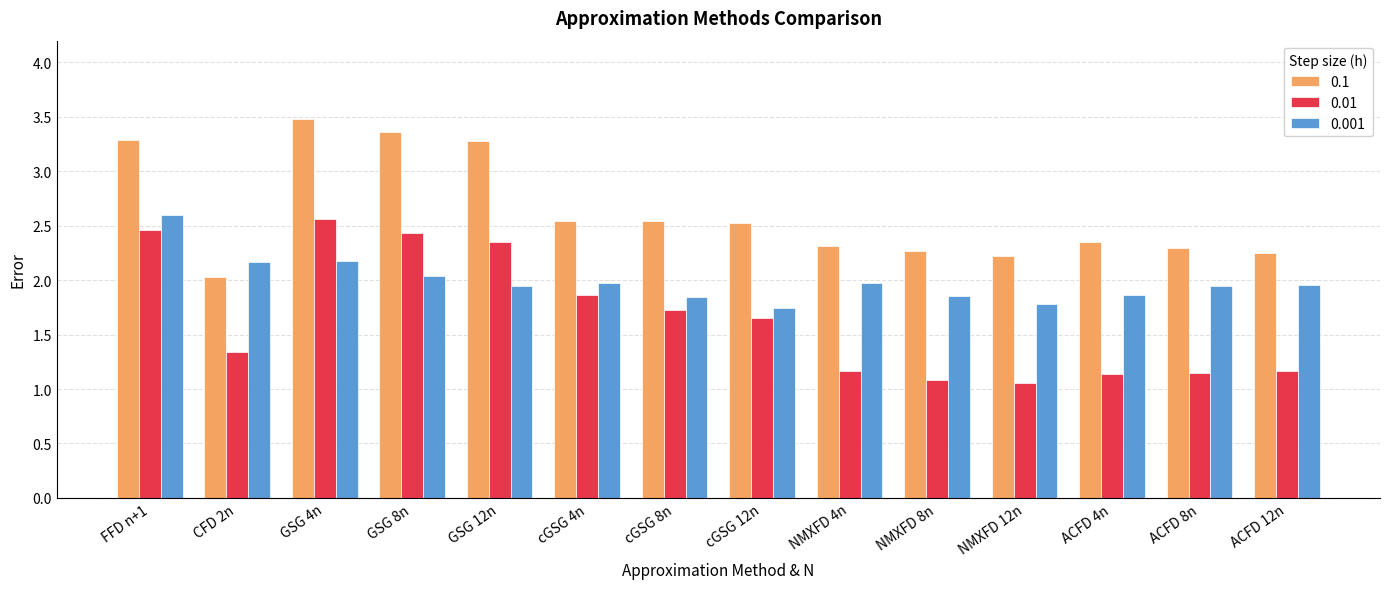

Rank the series by their average value, from highest to lowest.

0.1, 0.001, 0.01